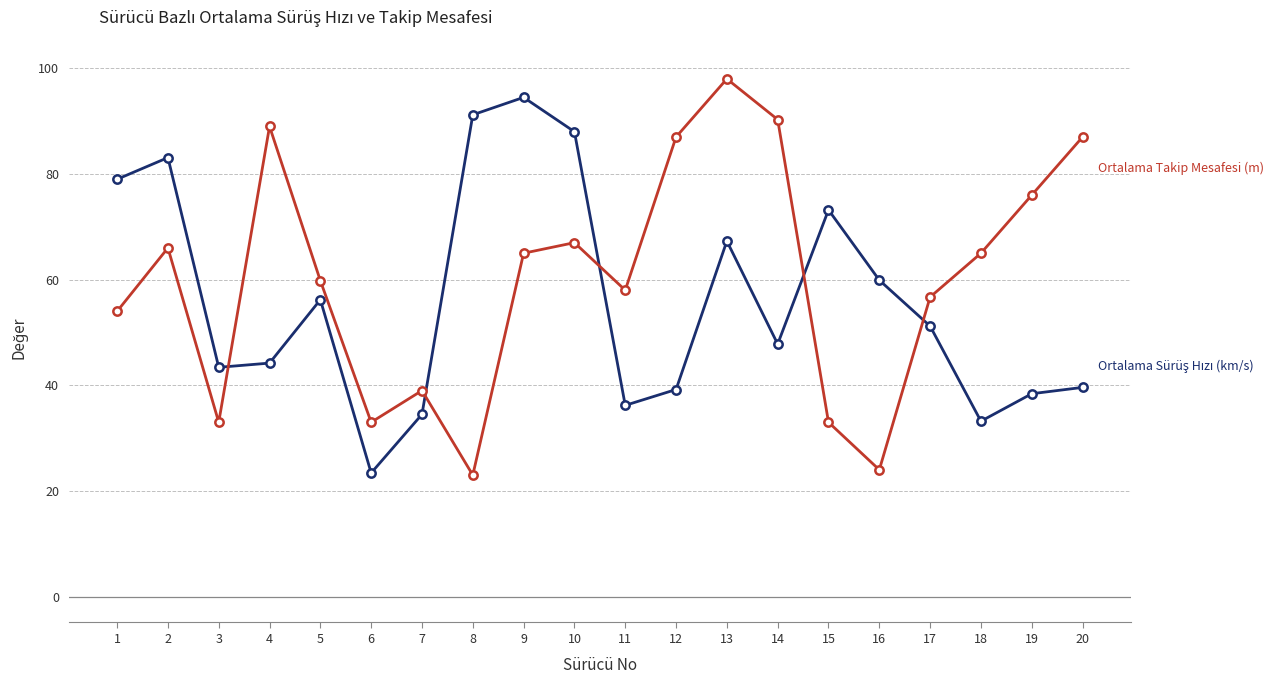

What is the spread (max minus min) of values at 14?

42.5